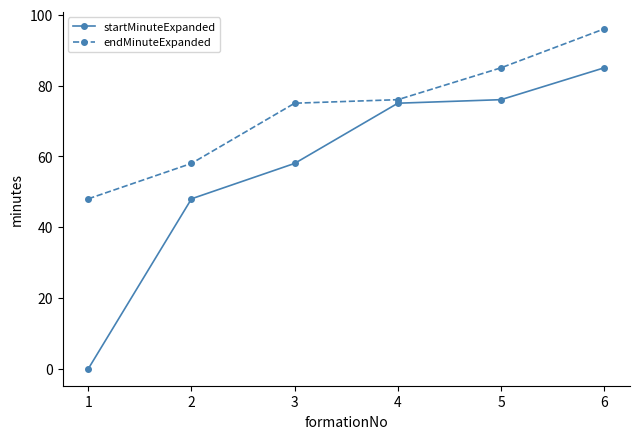

How many data points in startMinuteExpanded are less than 75?

3